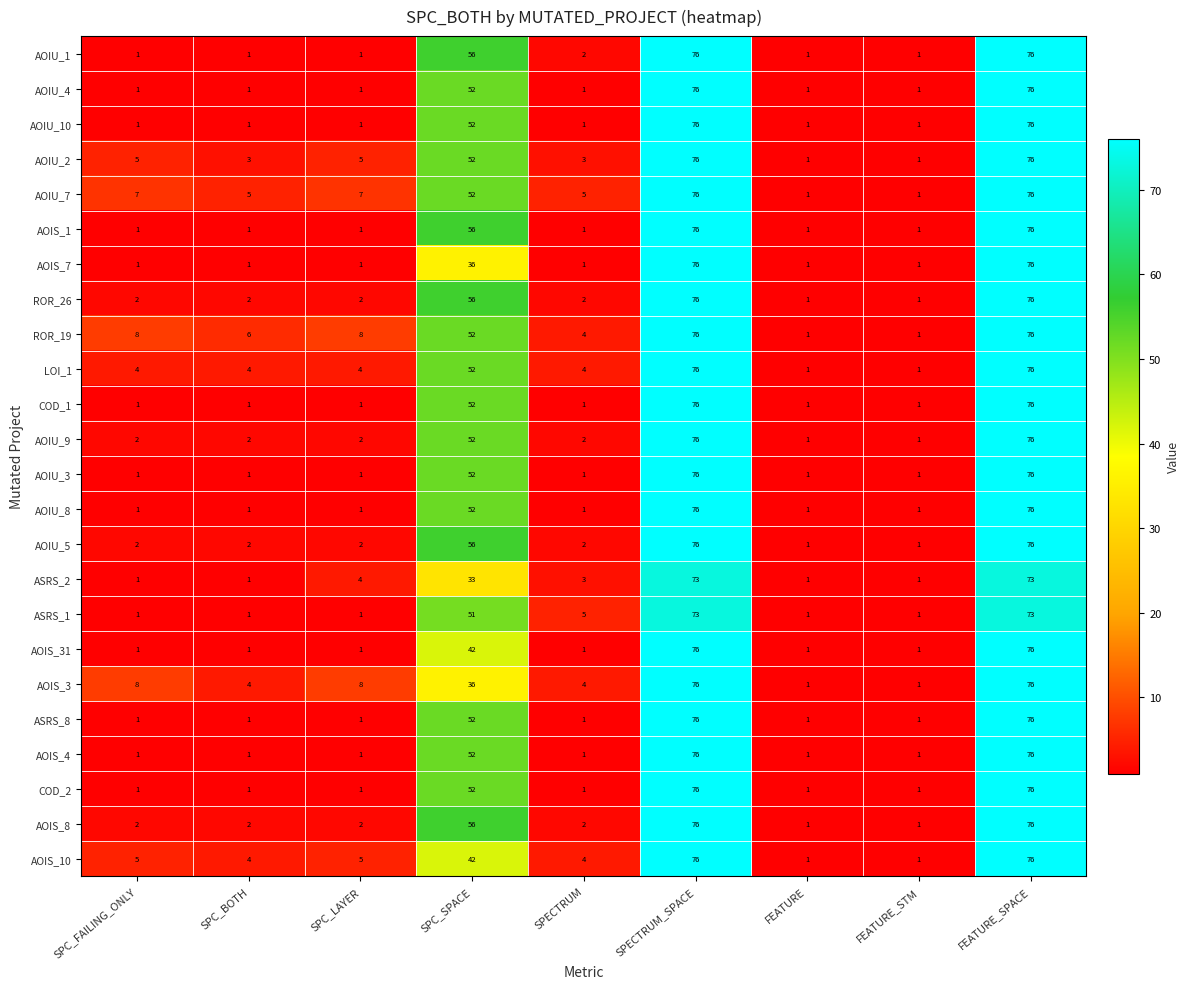

The AOIU_4 series shows 76 at FEATURE_SPACE. True or false?

True